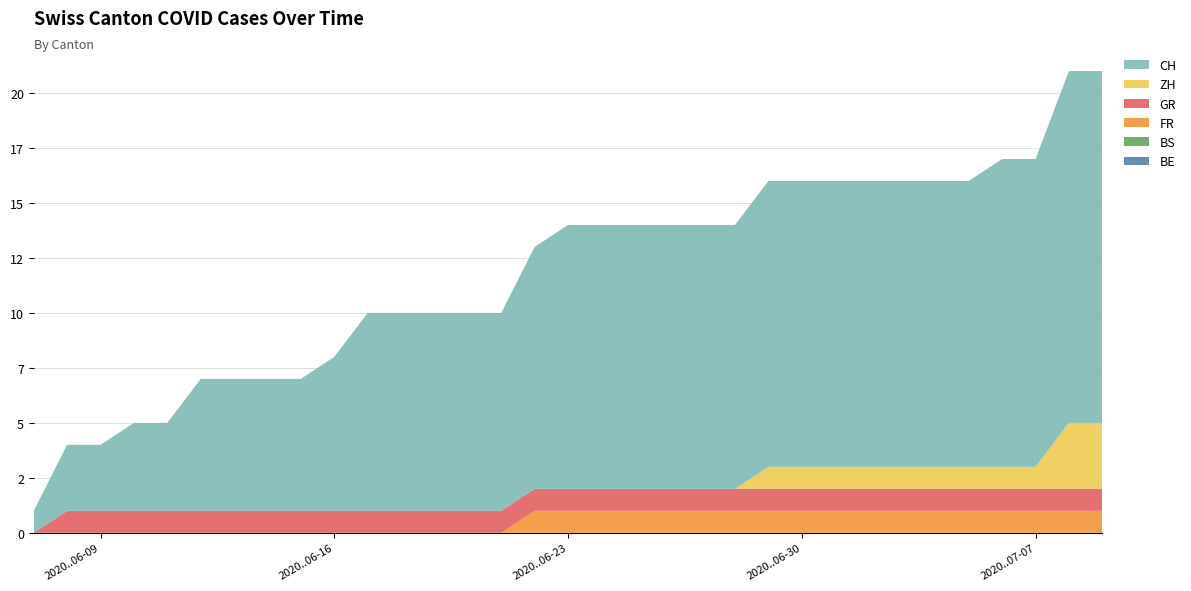

Reading right to left, what are all the values shown in this chart?

BE: 2020-07-09=0	2020-07-08=0	2020-07-07=0	2020-07-06=0	2020-07-05=0	2020-07-04=0	2020-07-03=0	2020-07-02=0	2020-07-01=0	2020-06-30=0	2020-06-29=0	2020-06-28=0	2020-06-27=0	2020-06-26=0	2020-06-25=0	2020-06-24=0	2020-06-23=0	2020-06-22=0	2020-06-21=0	2020-06-20=0	2020-06-19=0	2020-06-18=0	2020-06-17=0	2020-06-16=0	2020-06-15=0	2020-06-14=0	2020-06-13=0	2020-06-12=0	2020-06-11=0	2020-06-10=0	2020-06-09=0	2020-06-08=0	2020-06-07=0
FR: 2020-07-09=1	2020-07-08=1	2020-07-07=1	2020-07-06=1	2020-07-05=1	2020-07-04=1	2020-07-03=1	2020-07-02=1	2020-07-01=1	2020-06-30=1	2020-06-29=1	2020-06-28=1	2020-06-27=1	2020-06-26=1	2020-06-25=1	2020-06-24=1	2020-06-23=1	2020-06-22=1	2020-06-21=0	2020-06-20=0	2020-06-19=0	2020-06-18=0	2020-06-17=0	2020-06-16=0	2020-06-15=0	2020-06-14=0	2020-06-13=0	2020-06-12=0	2020-06-11=0	2020-06-10=0	2020-06-09=0	2020-06-08=0	2020-06-07=0
GR: 2020-07-09=1	2020-07-08=1	2020-07-07=1	2020-07-06=1	2020-07-05=1	2020-07-04=1	2020-07-03=1	2020-07-02=1	2020-07-01=1	2020-06-30=1	2020-06-29=1	2020-06-28=1	2020-06-27=1	2020-06-26=1	2020-06-25=1	2020-06-24=1	2020-06-23=1	2020-06-22=1	2020-06-21=1	2020-06-20=1	2020-06-19=1	2020-06-18=1	2020-06-17=1	2020-06-16=1	2020-06-15=1	2020-06-14=1	2020-06-13=1	2020-06-12=1	2020-06-11=1	2020-06-10=1	2020-06-09=1	2020-06-08=1	2020-06-07=0
BS: 2020-07-09=0	2020-07-08=0	2020-07-07=0	2020-07-06=0	2020-07-05=0	2020-07-04=0	2020-07-03=0	2020-07-02=0	2020-07-01=0	2020-06-30=0	2020-06-29=0	2020-06-28=0	2020-06-27=0	2020-06-26=0	2020-06-25=0	2020-06-24=0	2020-06-23=0	2020-06-22=0	2020-06-21=0	2020-06-20=0	2020-06-19=0	2020-06-18=0	2020-06-17=0	2020-06-16=0	2020-06-15=0	2020-06-14=0	2020-06-13=0	2020-06-12=0	2020-06-11=0	2020-06-10=0	2020-06-09=0	2020-06-08=0	2020-06-07=0
ZH: 2020-07-09=3	2020-07-08=3	2020-07-07=1	2020-07-06=1	2020-07-05=1	2020-07-04=1	2020-07-03=1	2020-07-02=1	2020-07-01=1	2020-06-30=1	2020-06-29=1	2020-06-28=0	2020-06-27=0	2020-06-26=0	2020-06-25=0	2020-06-24=0	2020-06-23=0	2020-06-22=0	2020-06-21=0	2020-06-20=0	2020-06-19=0	2020-06-18=0	2020-06-17=0	2020-06-16=0	2020-06-15=0	2020-06-14=0	2020-06-13=0	2020-06-12=0	2020-06-11=0	2020-06-10=0	2020-06-09=0	2020-06-08=0	2020-06-07=0
CH: 2020-07-09=16	2020-07-08=16	2020-07-07=14	2020-07-06=14	2020-07-05=13	2020-07-04=13	2020-07-03=13	2020-07-02=13	2020-07-01=13	2020-06-30=13	2020-06-29=13	2020-06-28=12	2020-06-27=12	2020-06-26=12	2020-06-25=12	2020-06-24=12	2020-06-23=12	2020-06-22=11	2020-06-21=9	2020-06-20=9	2020-06-19=9	2020-06-18=9	2020-06-17=9	2020-06-16=7	2020-06-15=6	2020-06-14=6	2020-06-13=6	2020-06-12=6	2020-06-11=4	2020-06-10=4	2020-06-09=3	2020-06-08=3	2020-06-07=1